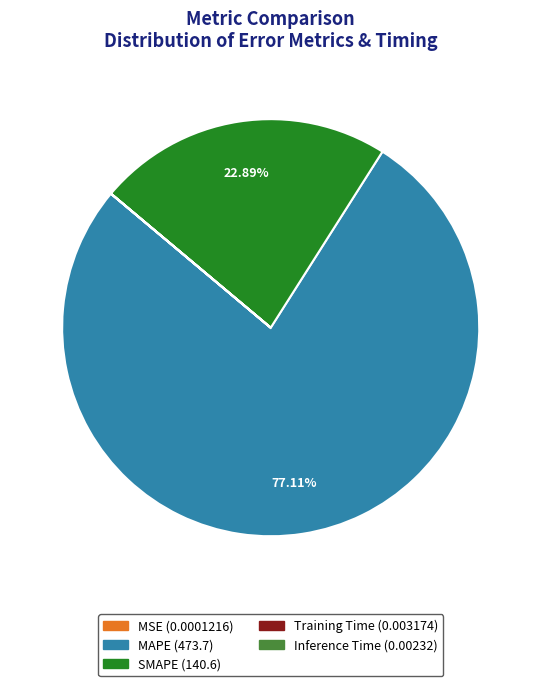

Between SMAPE and MAPE, which is larger?

MAPE